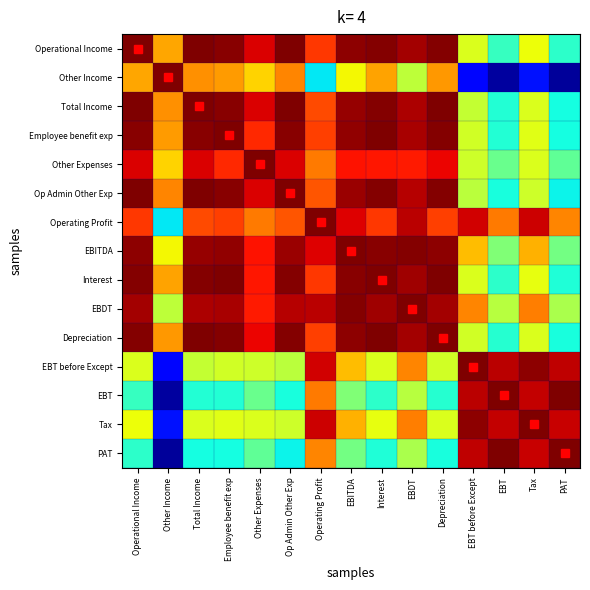

Reading left to right, list all the values displayed in this chart.

Operational Income: Operational Income=1.0	Other Income=0.7	Total Income=1.0	Employee benefit exp=1.0	Other Expenses=0.9	Op Admin Other Exp=1.0	Operating Profit=0.8	EBITDA=1.0	Interest=1.0	EBDT=1.0	Depreciation=1.0	EBT before Except=0.6	EBT=0.4	Tax=0.6	PAT=0.4
Other Income: Operational Income=0.7	Other Income=1.0	Total Income=0.8	Employee benefit exp=0.7	Other Expenses=0.7	Op Admin Other Exp=0.8	Operating Profit=0.4	EBITDA=0.6	Interest=0.7	EBDT=0.6	Depreciation=0.7	EBT before Except=0.1	EBT=0.0	Tax=0.1	PAT=0.0
Total Income: Operational Income=1.0	Other Income=0.8	Total Income=1.0	Employee benefit exp=1.0	Other Expenses=0.9	Op Admin Other Exp=1.0	Operating Profit=0.8	EBITDA=1.0	Interest=1.0	EBDT=1.0	Depreciation=1.0	EBT before Except=0.6	EBT=0.4	Tax=0.6	PAT=0.4
Employee benefit exp: Operational Income=1.0	Other Income=0.7	Total Income=1.0	Employee benefit exp=1.0	Other Expenses=0.9	Op Admin Other Exp=1.0	Operating Profit=0.8	EBITDA=1.0	Interest=1.0	EBDT=1.0	Depreciation=1.0	EBT before Except=0.6	EBT=0.4	Tax=0.6	PAT=0.4
Other Expenses: Operational Income=0.9	Other Income=0.7	Total Income=0.9	Employee benefit exp=0.9	Other Expenses=1.0	Op Admin Other Exp=0.9	Operating Profit=0.8	EBITDA=0.9	Interest=0.9	EBDT=0.9	Depreciation=0.9	EBT before Except=0.6	EBT=0.5	Tax=0.6	PAT=0.5
Op Admin Other Exp: Operational Income=1.0	Other Income=0.8	Total Income=1.0	Employee benefit exp=1.0	Other Expenses=0.9	Op Admin Other Exp=1.0	Operating Profit=0.8	EBITDA=1.0	Interest=1.0	EBDT=1.0	Depreciation=1.0	EBT before Except=0.6	EBT=0.4	Tax=0.6	PAT=0.4
Operating Profit: Operational Income=0.8	Other Income=0.4	Total Income=0.8	Employee benefit exp=0.8	Other Expenses=0.8	Op Admin Other Exp=0.8	Operating Profit=1.0	EBITDA=0.9	Interest=0.9	EBDT=0.9	Depreciation=0.8	EBT before Except=0.9	EBT=0.8	Tax=0.9	PAT=0.8
EBITDA: Operational Income=1.0	Other Income=0.6	Total Income=1.0	Employee benefit exp=1.0	Other Expenses=0.9	Op Admin Other Exp=1.0	Operating Profit=0.9	EBITDA=1.0	Interest=1.0	EBDT=1.0	Depreciation=1.0	EBT before Except=0.7	EBT=0.5	Tax=0.7	PAT=0.5
Interest: Operational Income=1.0	Other Income=0.7	Total Income=1.0	Employee benefit exp=1.0	Other Expenses=0.9	Op Admin Other Exp=1.0	Operating Profit=0.9	EBITDA=1.0	Interest=1.0	EBDT=1.0	Depreciation=1.0	EBT before Except=0.6	EBT=0.4	Tax=0.6	PAT=0.4
EBDT: Operational Income=1.0	Other Income=0.6	Total Income=1.0	Employee benefit exp=1.0	Other Expenses=0.9	Op Admin Other Exp=1.0	Operating Profit=0.9	EBITDA=1.0	Interest=1.0	EBDT=1.0	Depreciation=1.0	EBT before Except=0.8	EBT=0.6	Tax=0.8	PAT=0.6
Depreciation: Operational Income=1.0	Other Income=0.7	Total Income=1.0	Employee benefit exp=1.0	Other Expenses=0.9	Op Admin Other Exp=1.0	Operating Profit=0.8	EBITDA=1.0	Interest=1.0	EBDT=1.0	Depreciation=1.0	EBT before Except=0.6	EBT=0.4	Tax=0.6	PAT=0.4
EBT before Except: Operational Income=0.6	Other Income=0.1	Total Income=0.6	Employee benefit exp=0.6	Other Expenses=0.6	Op Admin Other Exp=0.6	Operating Profit=0.9	EBITDA=0.7	Interest=0.6	EBDT=0.8	Depreciation=0.6	EBT before Except=1.0	EBT=0.9	Tax=1.0	PAT=0.9
EBT: Operational Income=0.4	Other Income=0.0	Total Income=0.4	Employee benefit exp=0.4	Other Expenses=0.5	Op Admin Other Exp=0.4	Operating Profit=0.8	EBITDA=0.5	Interest=0.4	EBDT=0.6	Depreciation=0.4	EBT before Except=0.9	EBT=1.0	Tax=0.9	PAT=1.0
Tax: Operational Income=0.6	Other Income=0.1	Total Income=0.6	Employee benefit exp=0.6	Other Expenses=0.6	Op Admin Other Exp=0.6	Operating Profit=0.9	EBITDA=0.7	Interest=0.6	EBDT=0.8	Depreciation=0.6	EBT before Except=1.0	EBT=0.9	Tax=1.0	PAT=0.9
PAT: Operational Income=0.4	Other Income=0.0	Total Income=0.4	Employee benefit exp=0.4	Other Expenses=0.5	Op Admin Other Exp=0.4	Operating Profit=0.8	EBITDA=0.5	Interest=0.4	EBDT=0.6	Depreciation=0.4	EBT before Except=0.9	EBT=1.0	Tax=0.9	PAT=1.0